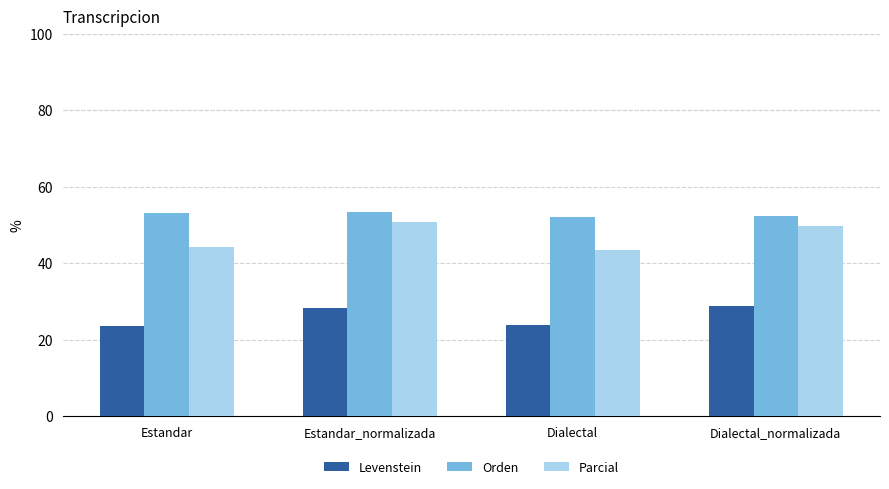

What is the label of the 3rd bar from the right?

Estandar_normalizada